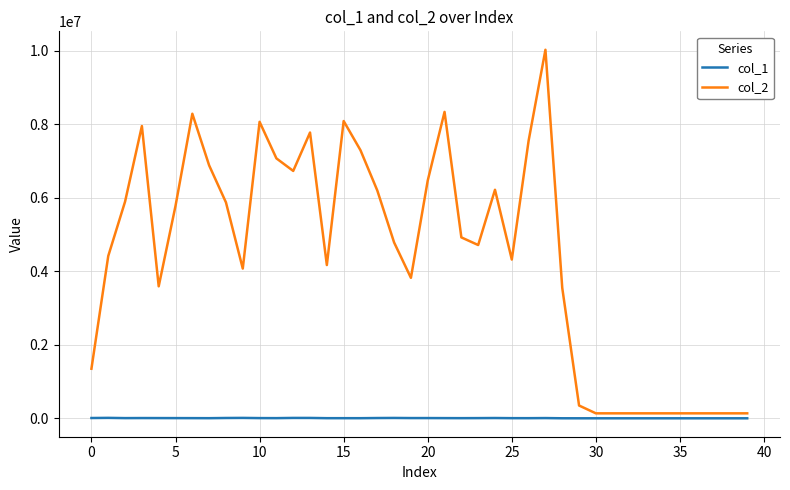

Which series has the widest spread of values?

col_2